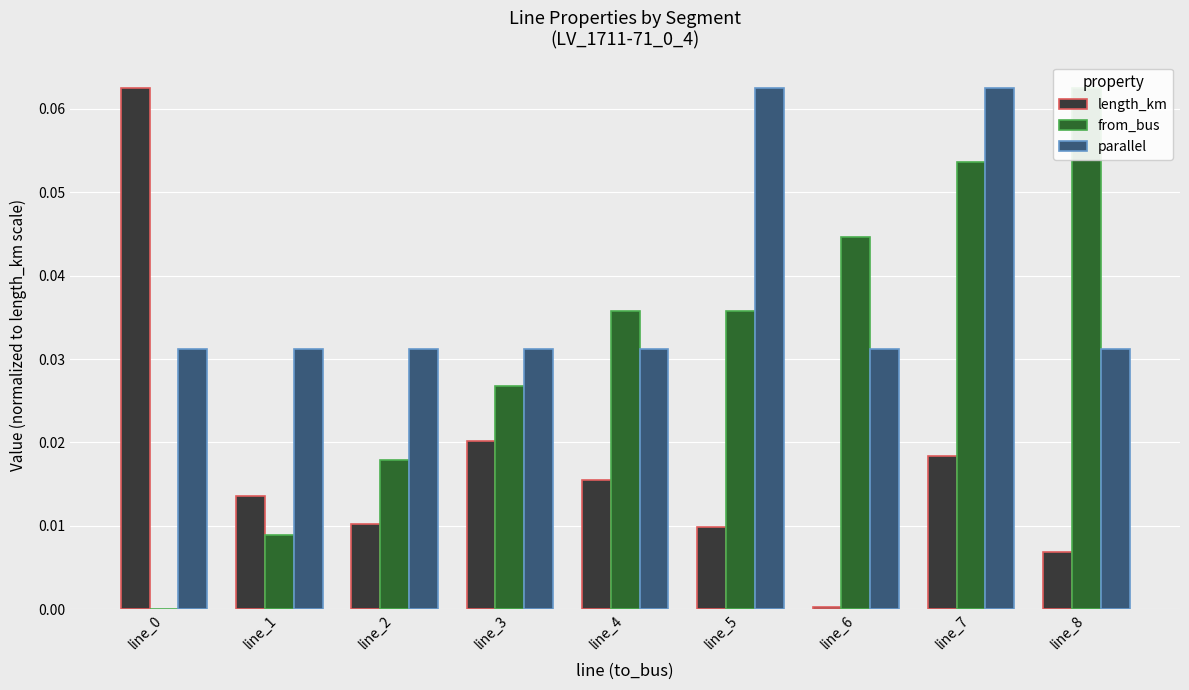

Which series has the largest total across all categories?

parallel